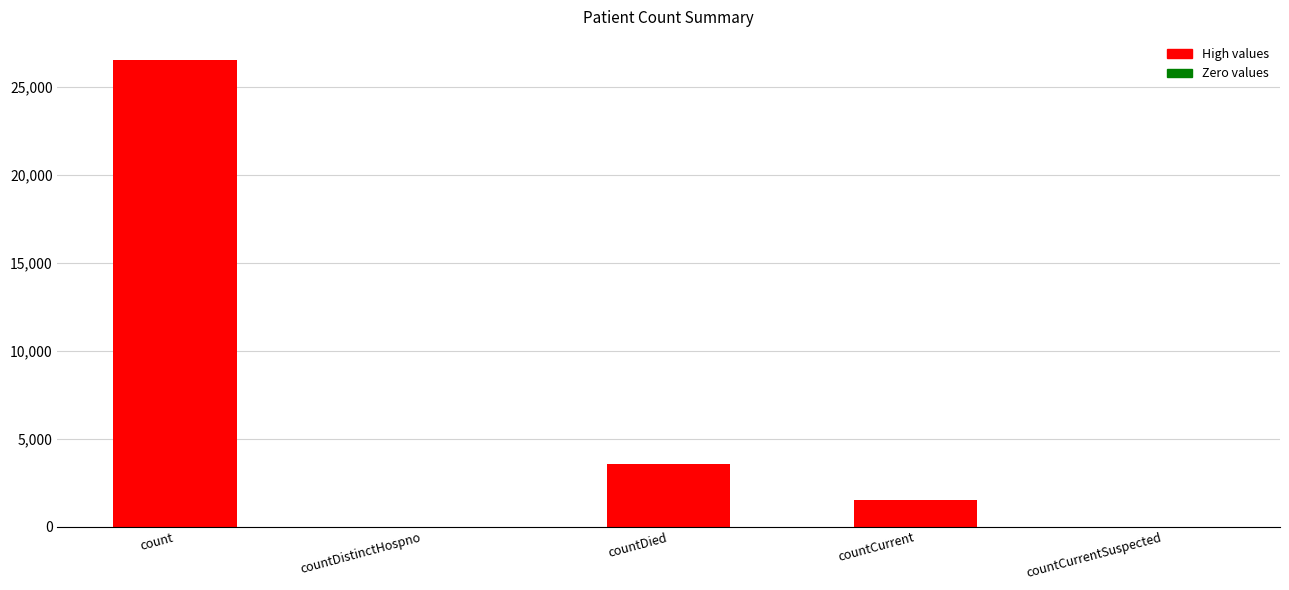

Count the number of data series in this chart.

1